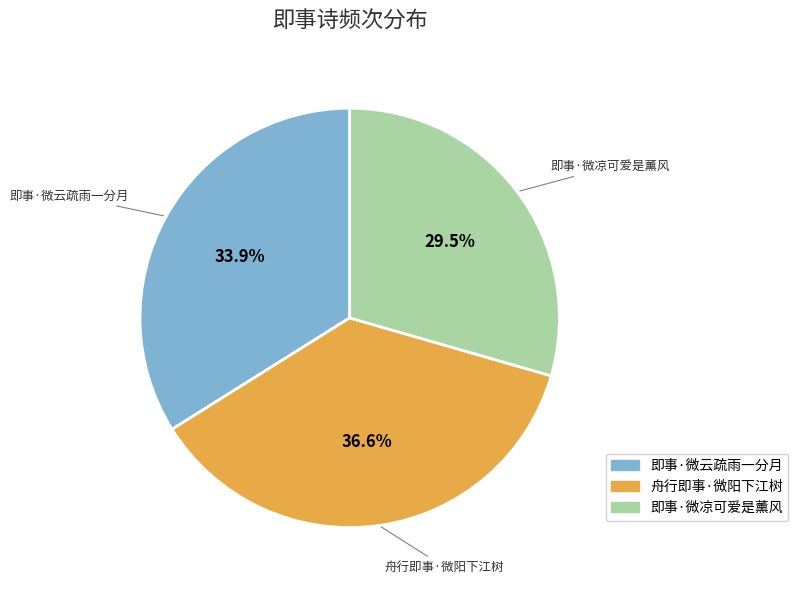

Rank the categories by value from lowest to highest.

即事·微凉可爱是薰风, 即事·微云疏雨一分月, 舟行即事·微阳下江树